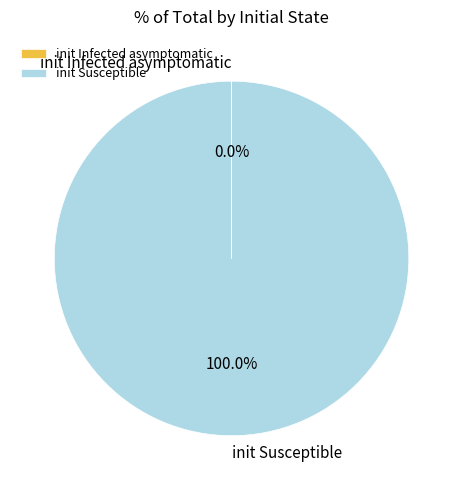

Which slice is the largest?

init Susceptible